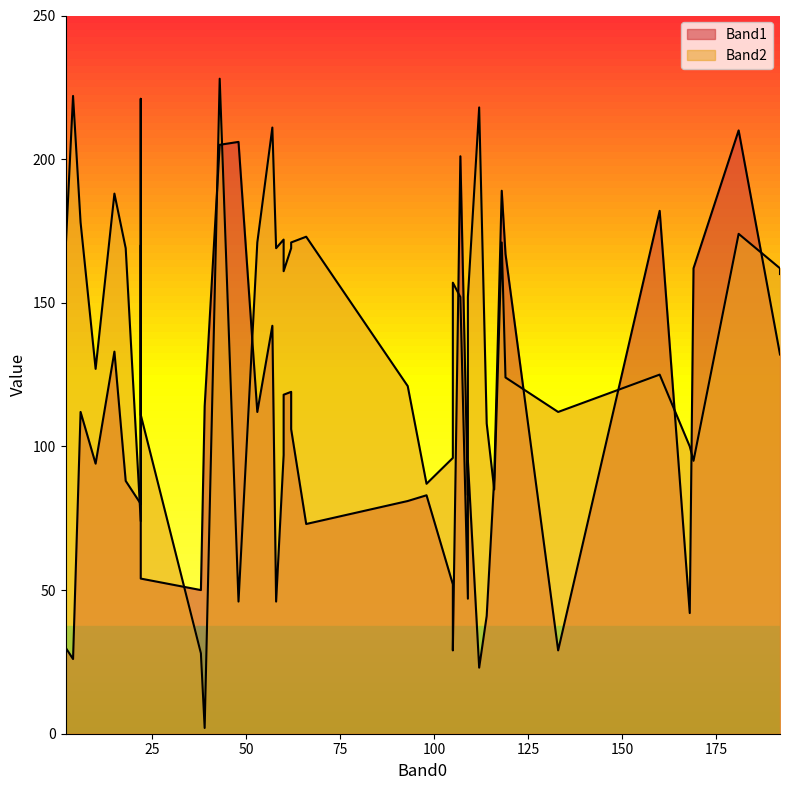

How many data points in Band2 are less than 160?

20